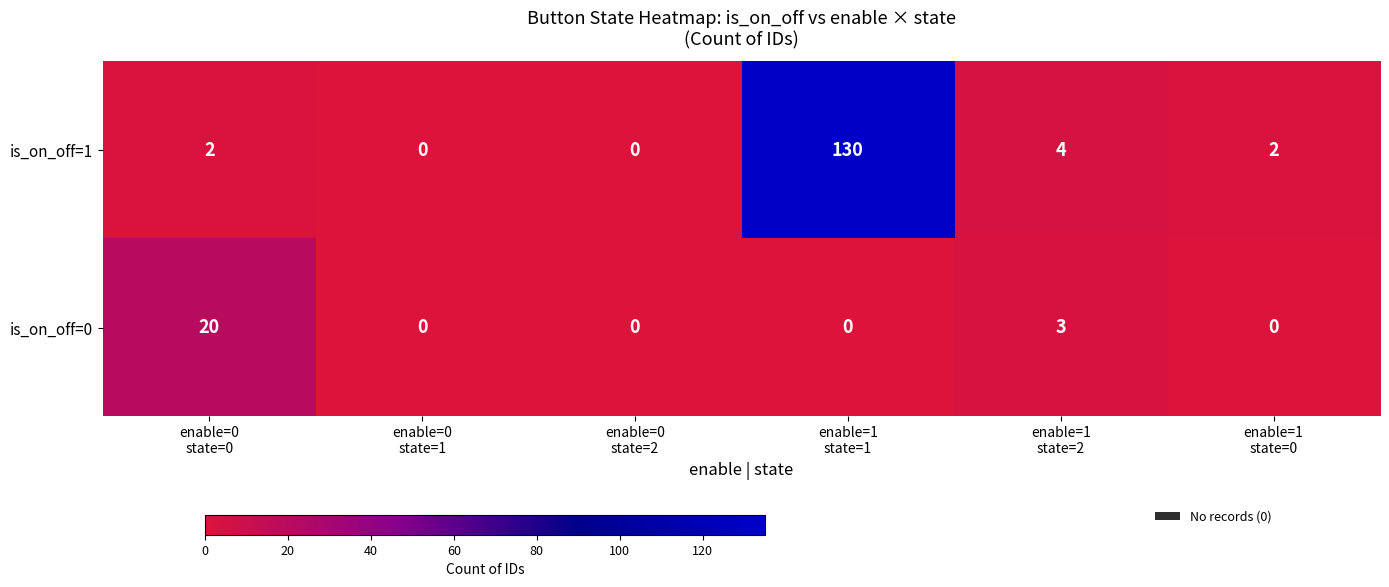

At enable=0
state=0, list the series in order from largest to smallest.

is_on_off=0, is_on_off=1